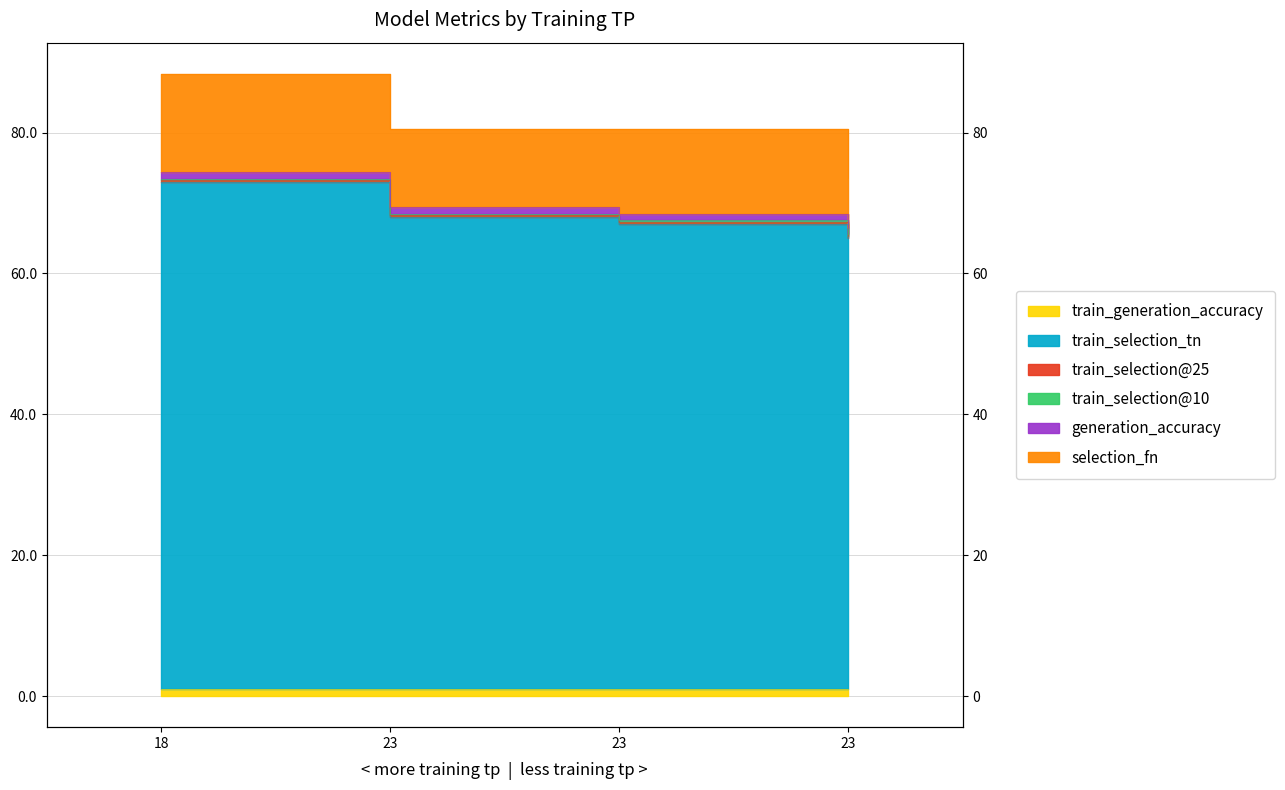

True or false: train_selection@25 and train_selection@10 cross at least once.

False